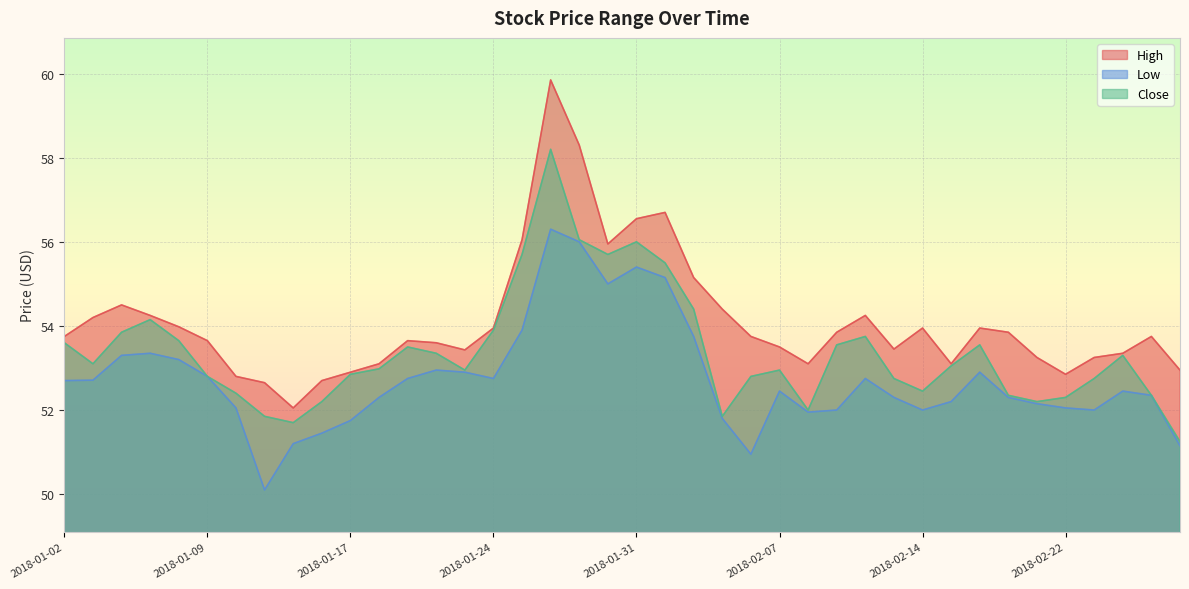

What is the greatest value displayed?

59.9